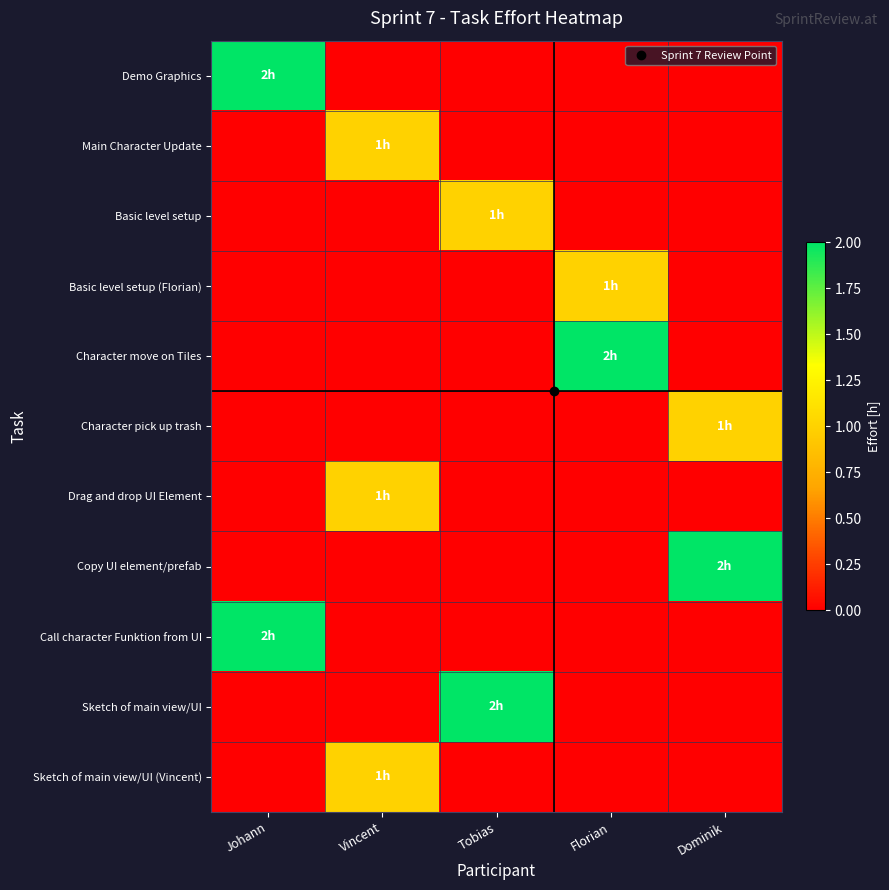

Between Dominik and Tobias, which is larger?

Dominik